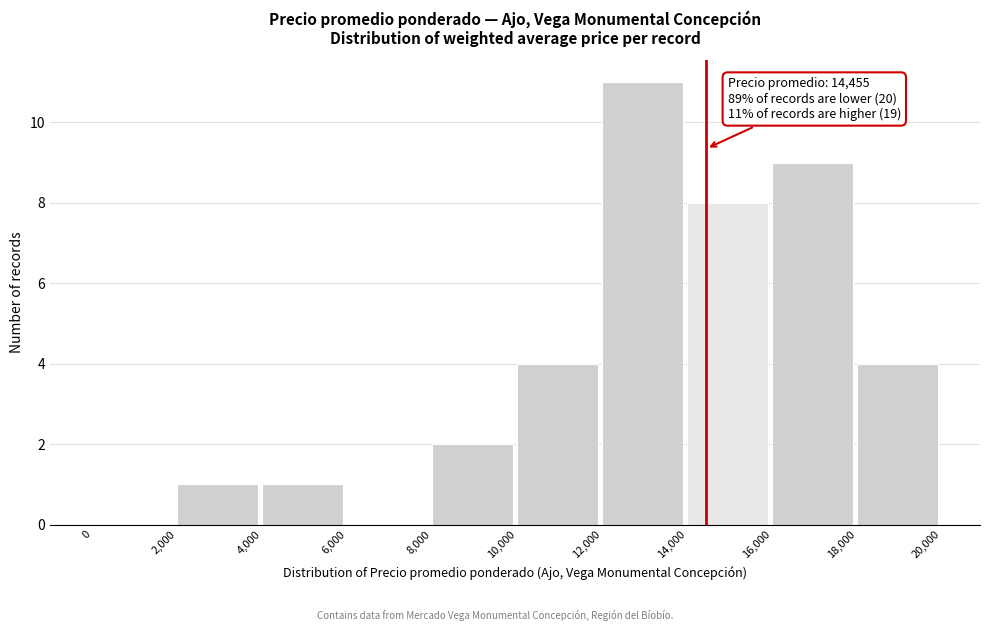

Which range on the x-axis has the tallest bar?

12,000 to 14,000